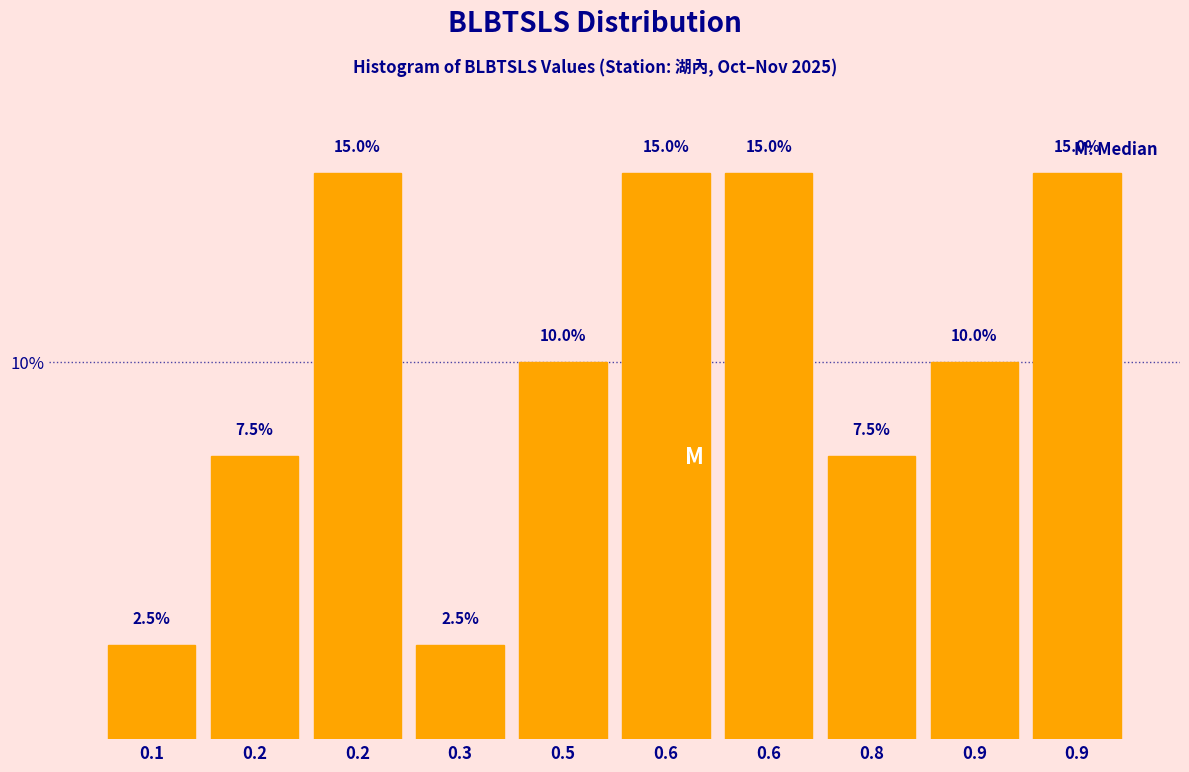

How many data points are less than 10?

4